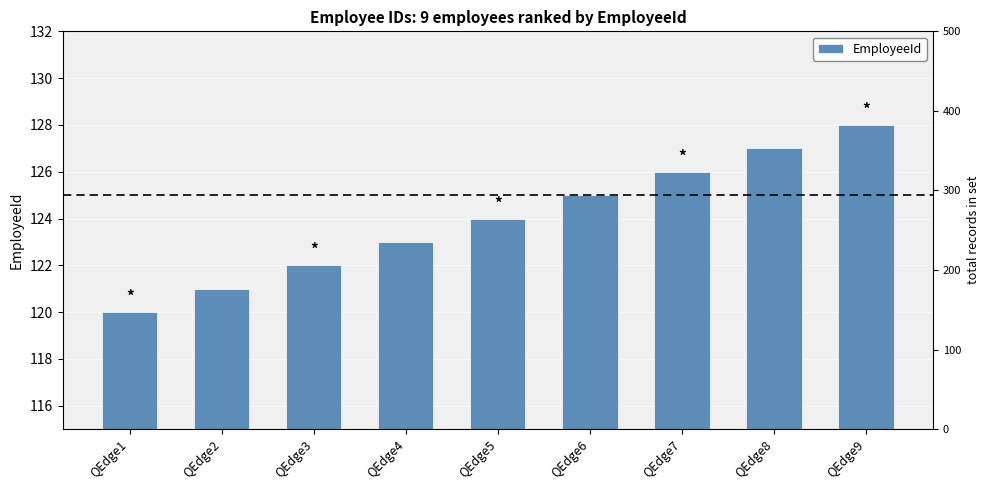

What is the value of the 8th bar from the left?

127